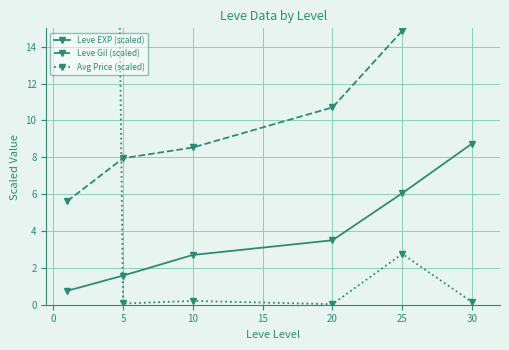

The Leve EXP (scaled) series shows 3.5 at 20. True or false?

True